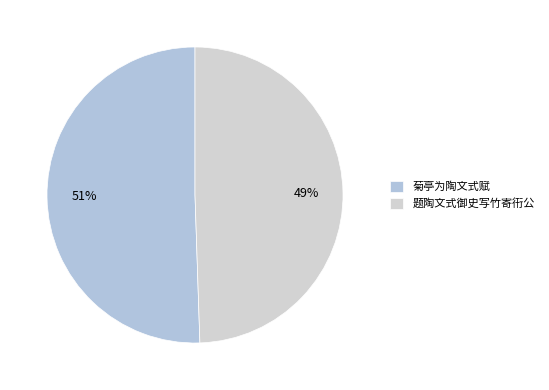

How many slices are in this pie chart?

2